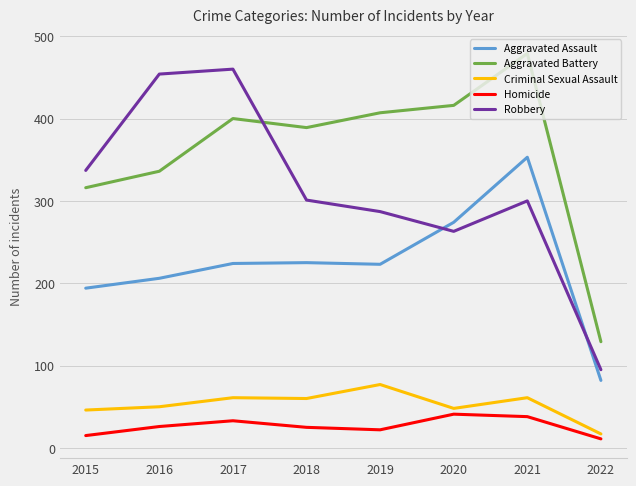

True or false: Criminal Sexual Assault and Robbery intersect in this chart.

False